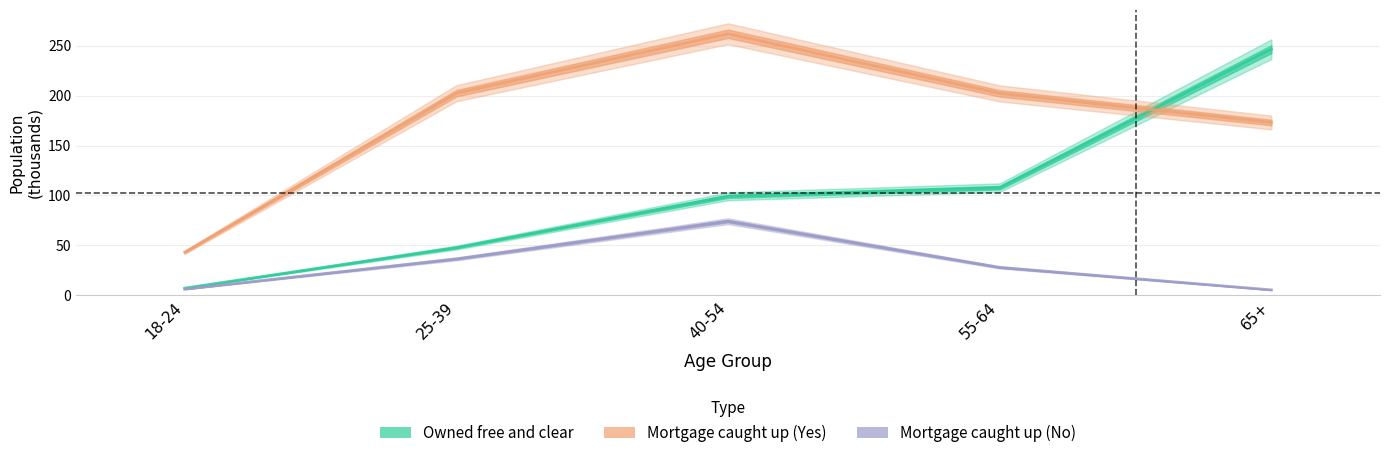

What is the maximum value for Mortgage caught up (Yes)?

262.1